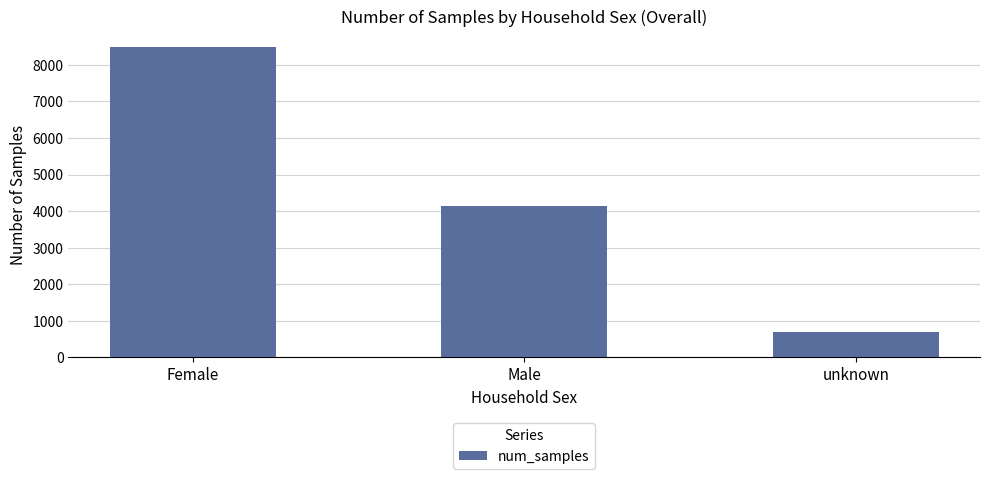

What is the label of the 3rd bar from the right?

Female